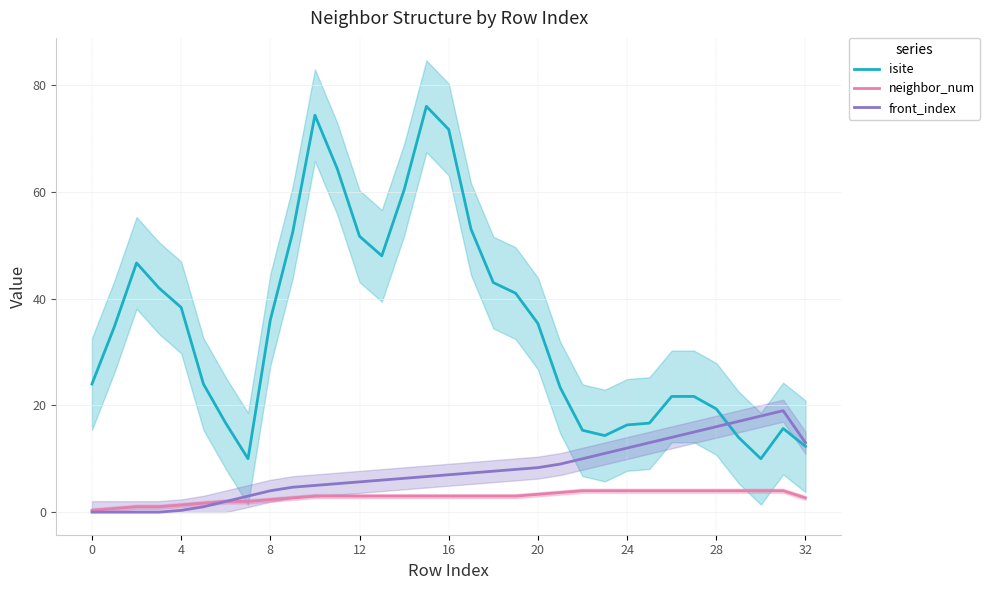

True or false: neighbor_num and front_index cross at least once.

False